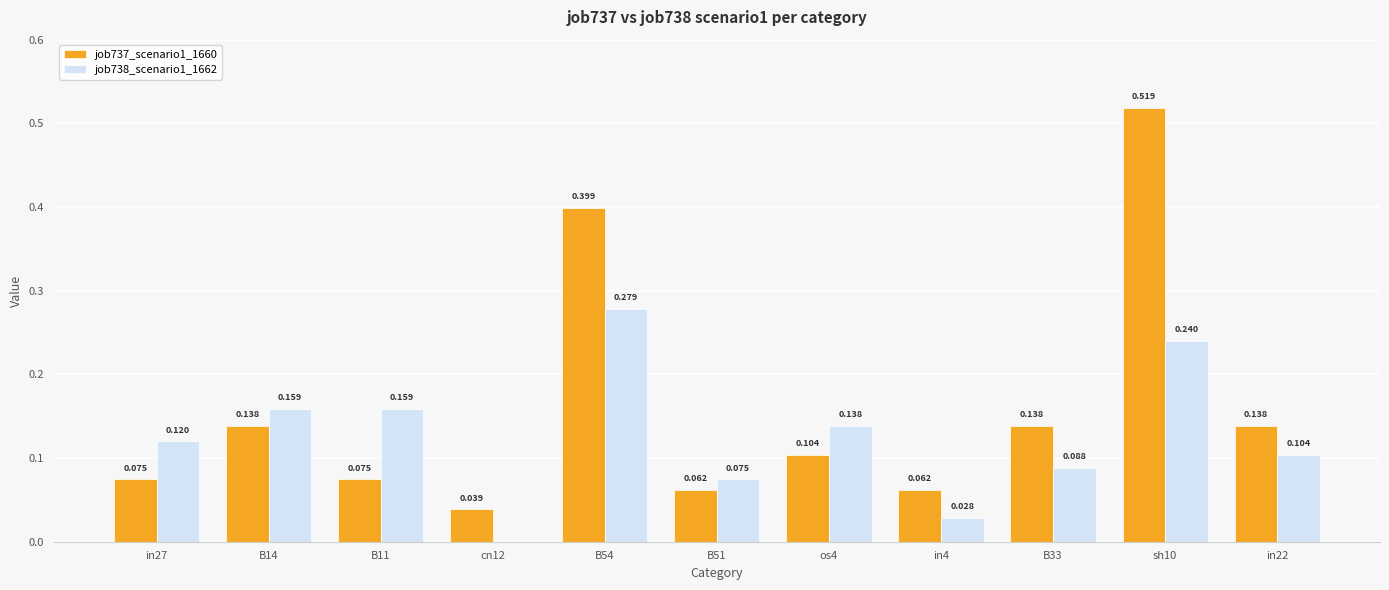

Is the value of job737_scenario1_1660 at B33 greater than the value of job738_scenario1_1662 at B51?

Yes